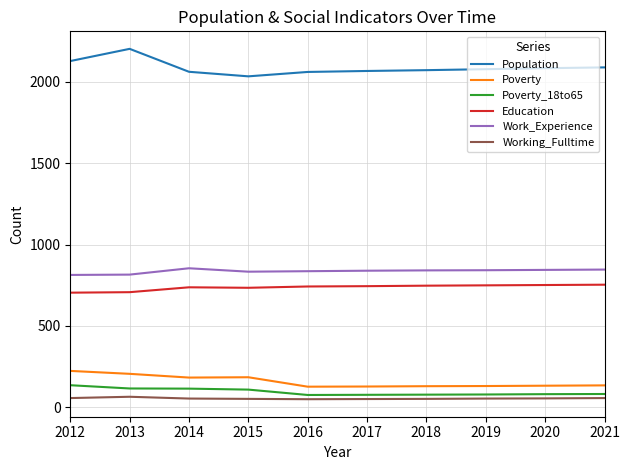

Which series has the widest spread of values?

Population